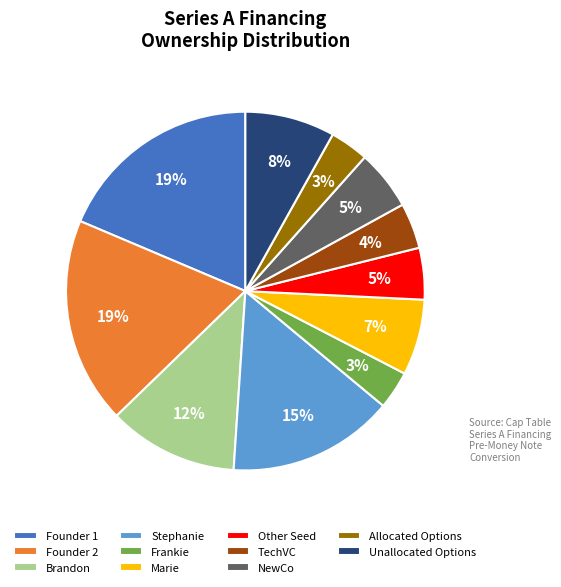

How many slices are in this pie chart?

11